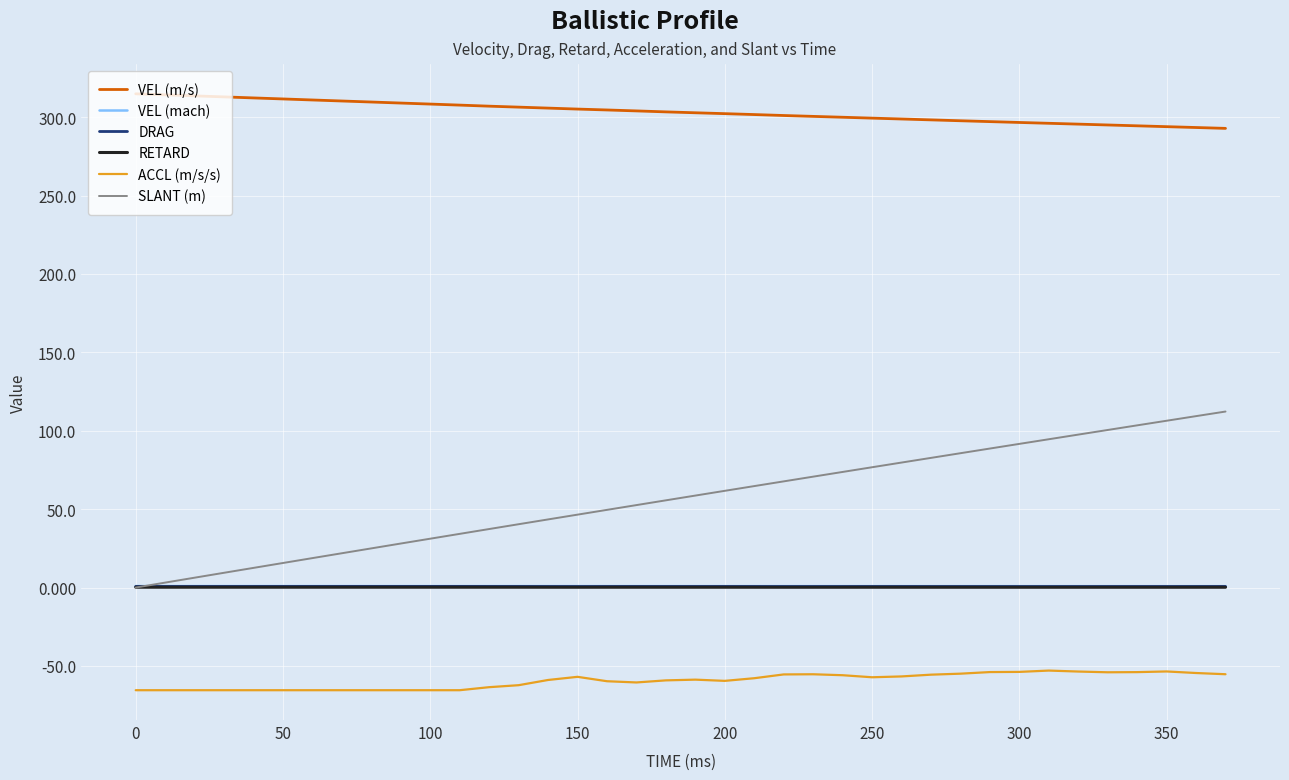

Does the chart display data point markers on the line(s)?

No